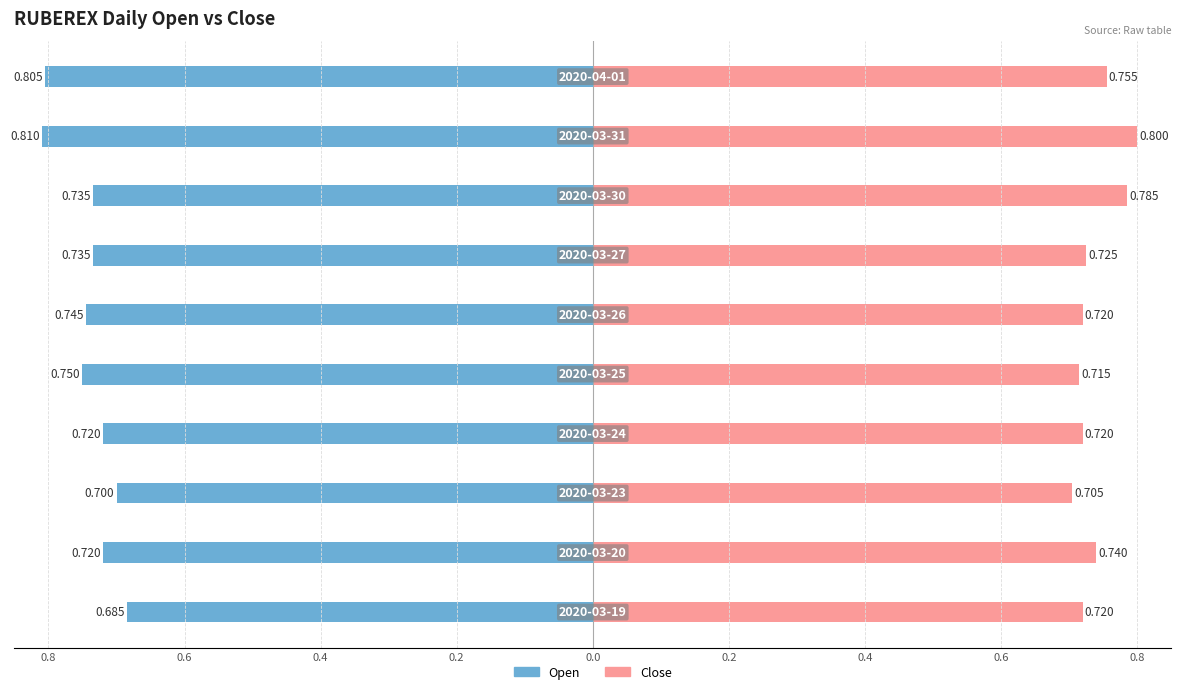

The Open series shows -1.2 at 0.4. True or false?

False